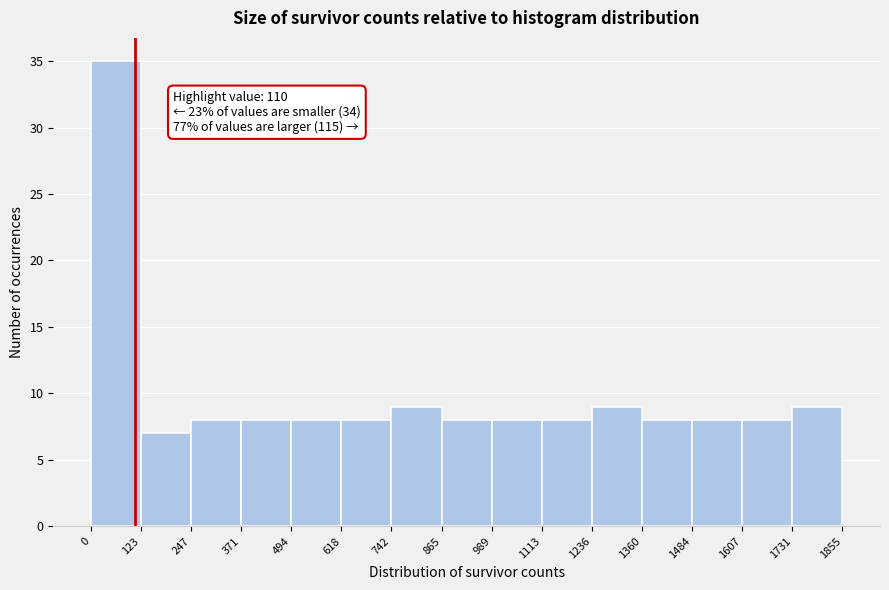

Which range on the x-axis has the tallest bar?

0 to 123